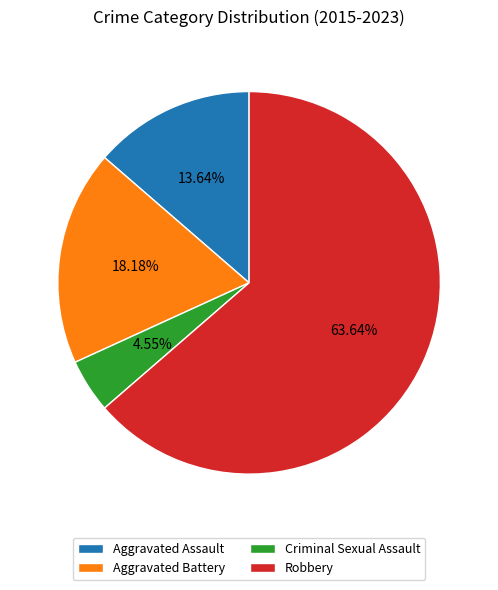

To the nearest percent, what portion does Robbery represent?

64%